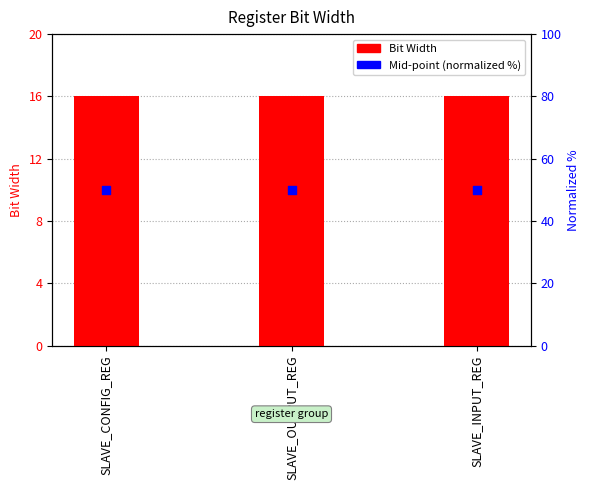

Which series has the largest total across all categories?

Mid-point (normalized %)